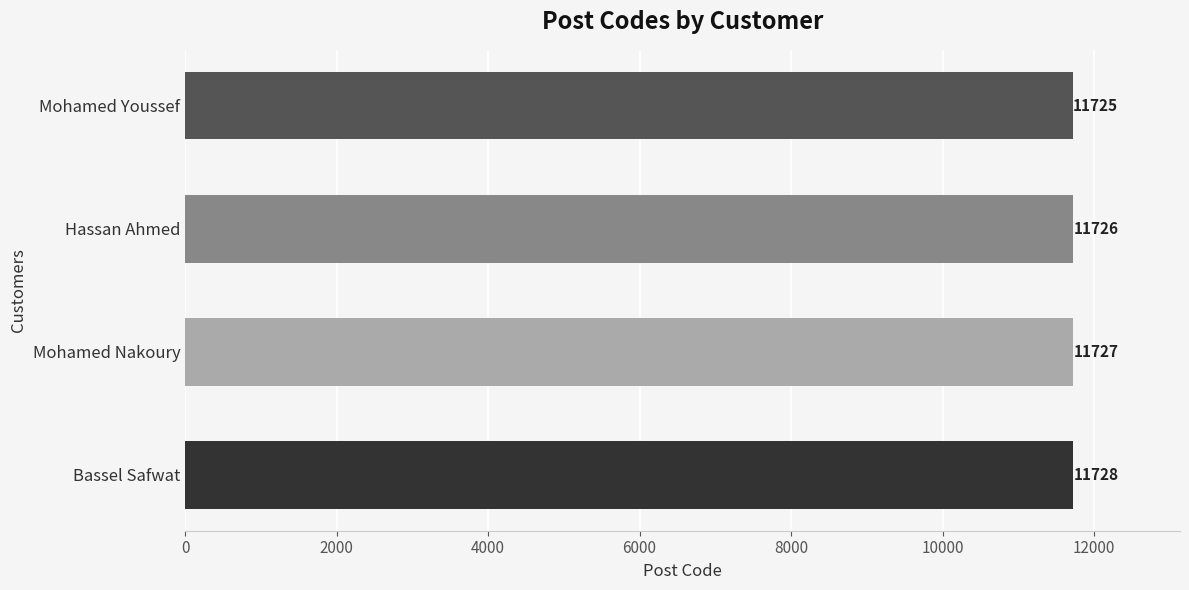

How many values are between 11726 and 11728?

3